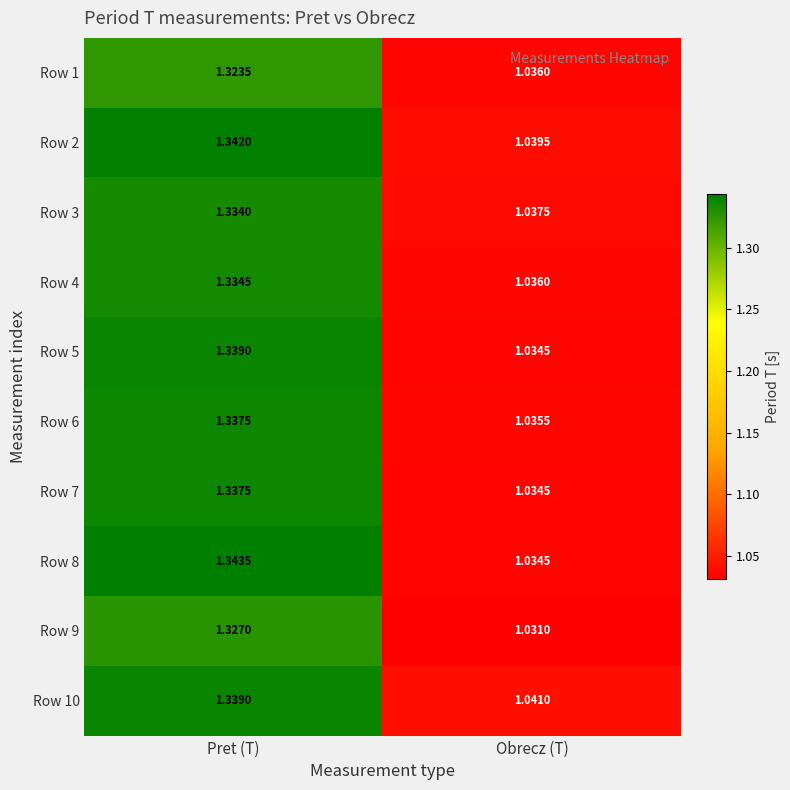

Is the value of Row 5 at Pret (T) greater than the value of Row 3 at Obrecz (T)?

Yes